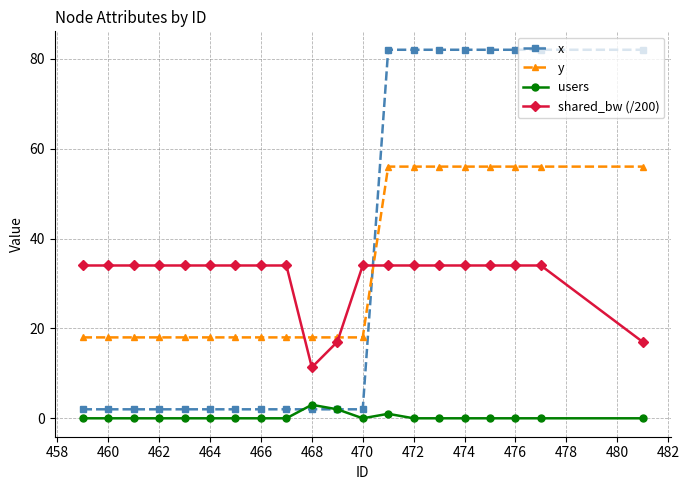

What is the value of the y point at the 4th from the left?

18.0